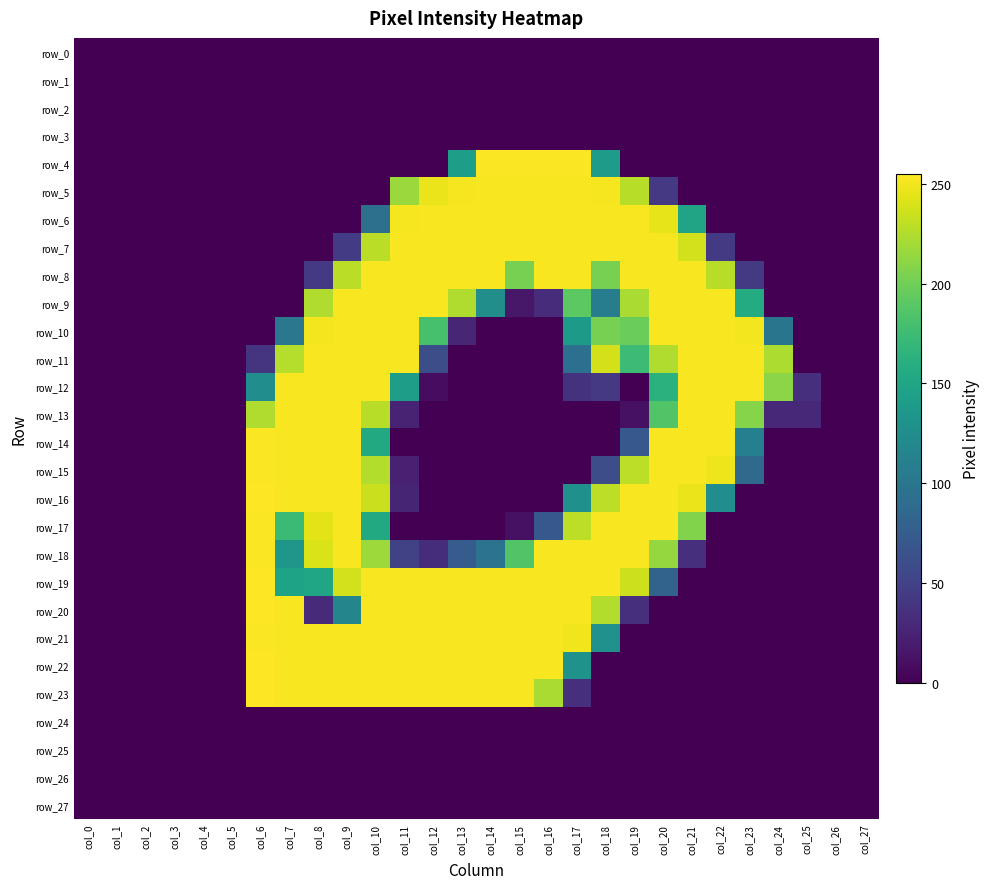

The row_22 series shows 0 at col_21. True or false?

True